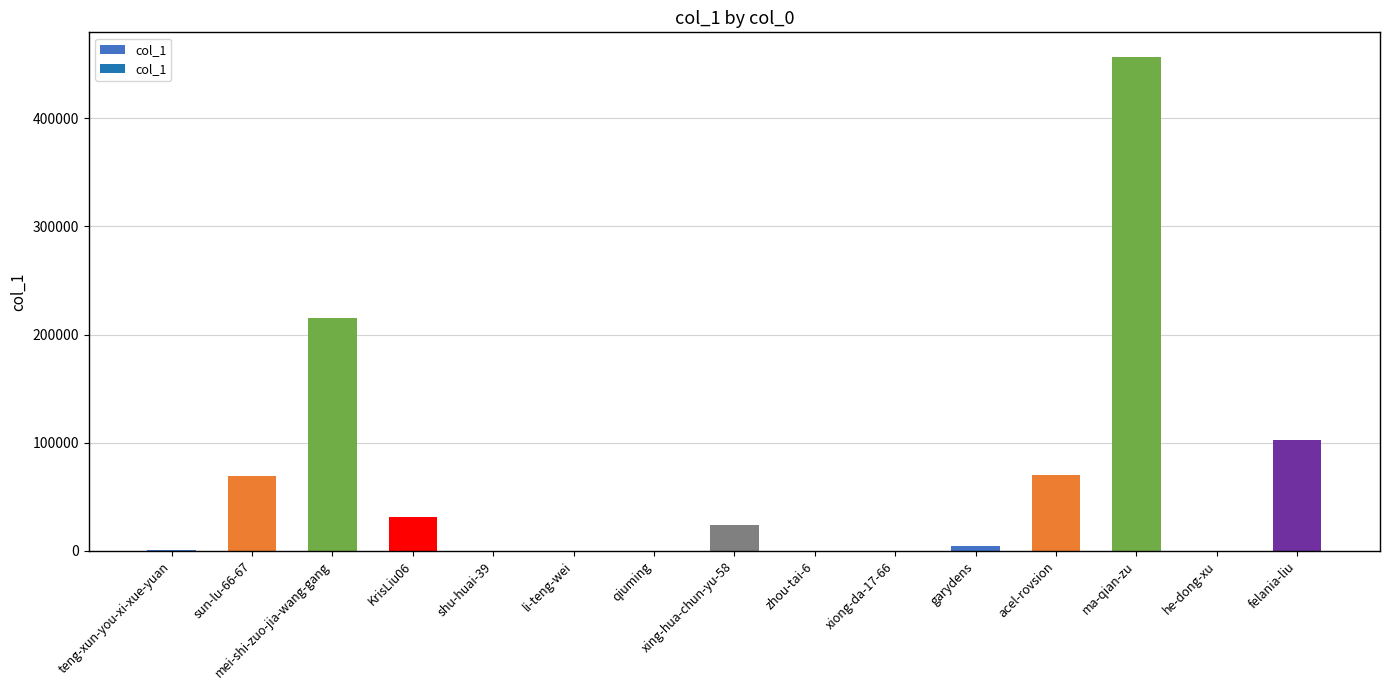

How many distinct data groups are displayed?

1